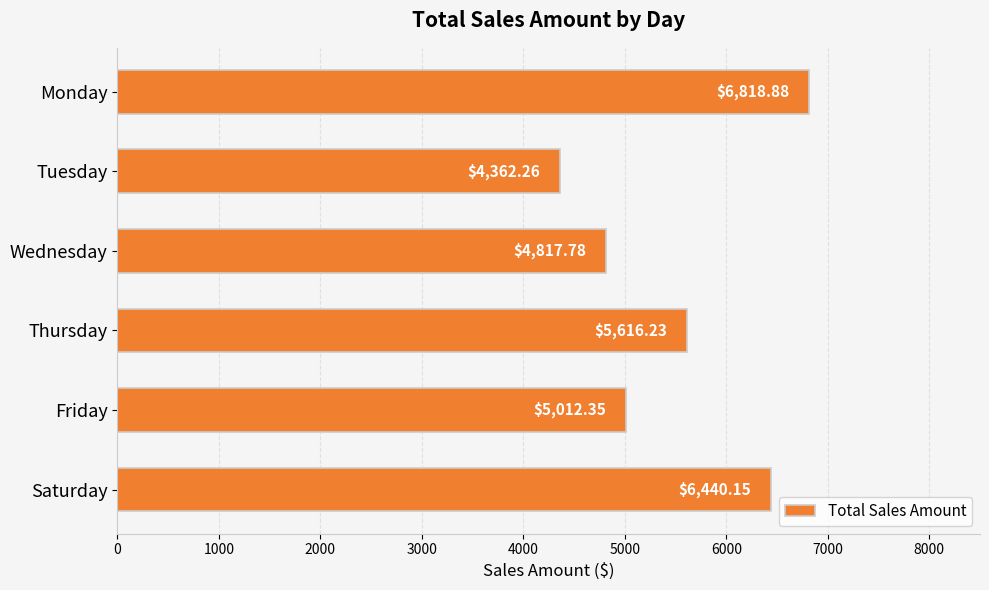

Rank the categories by value from lowest to highest.

Tuesday, Wednesday, Friday, Thursday, Saturday, Monday